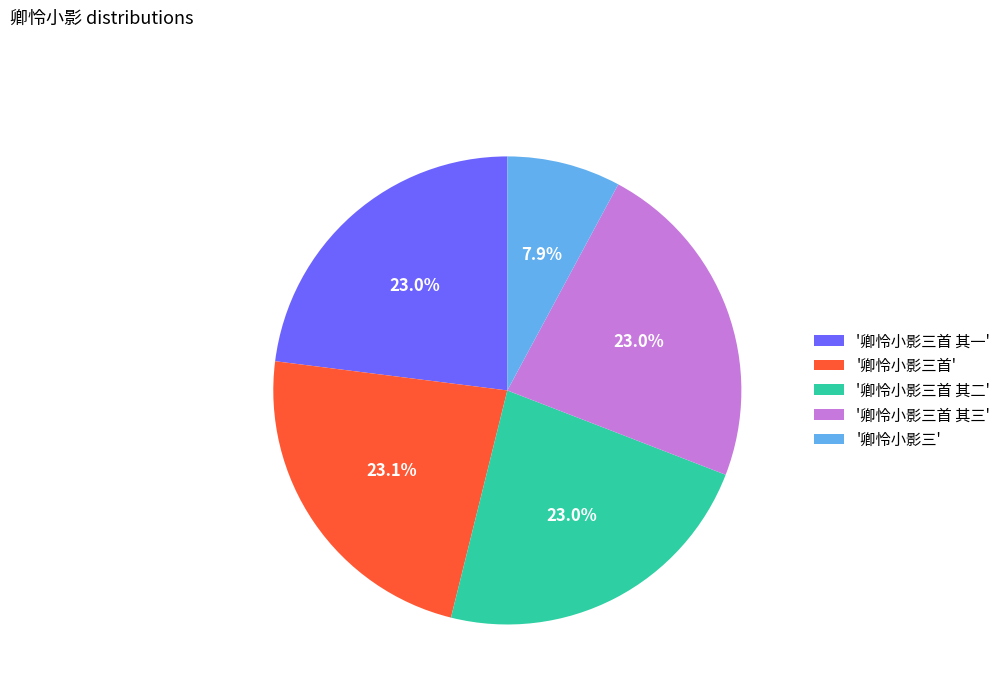

Does '卿怜小影三' account for over 50% of the chart?

No